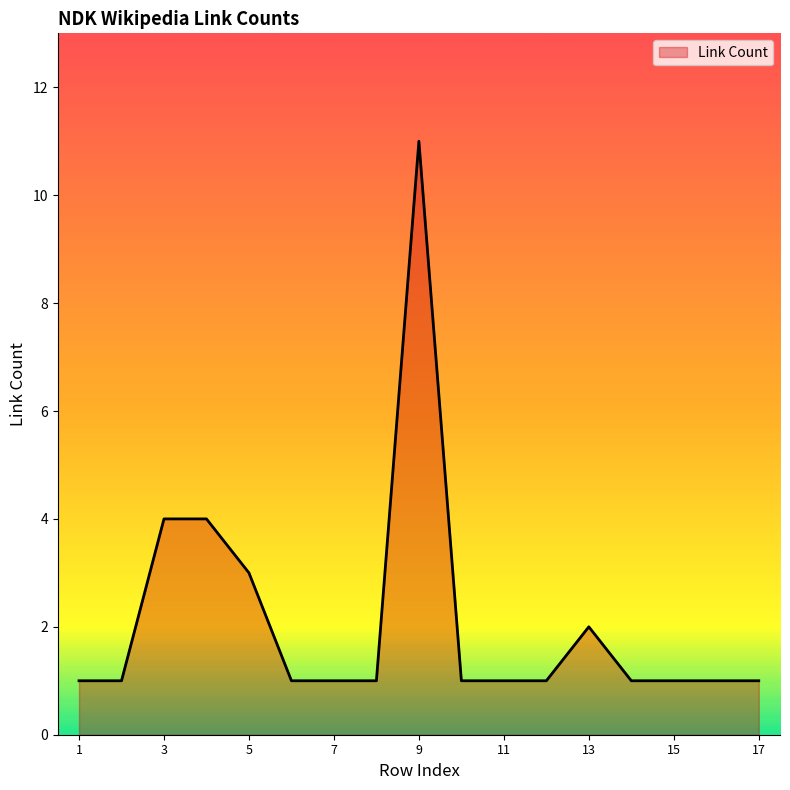

What is the maximum value shown in the chart?

11